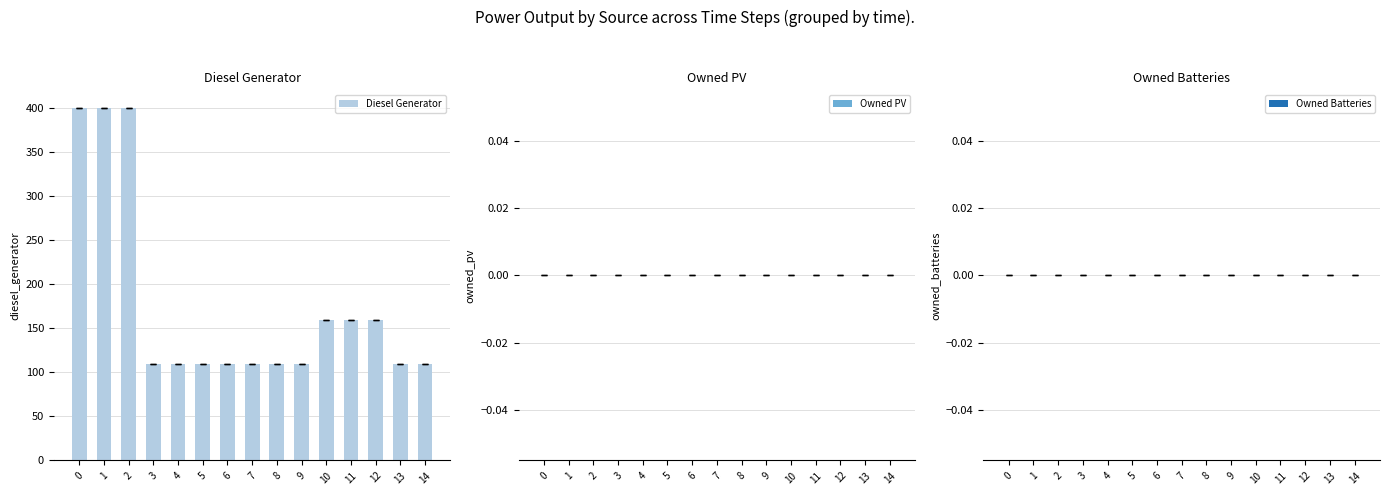

Count the number of data series in this chart.

1